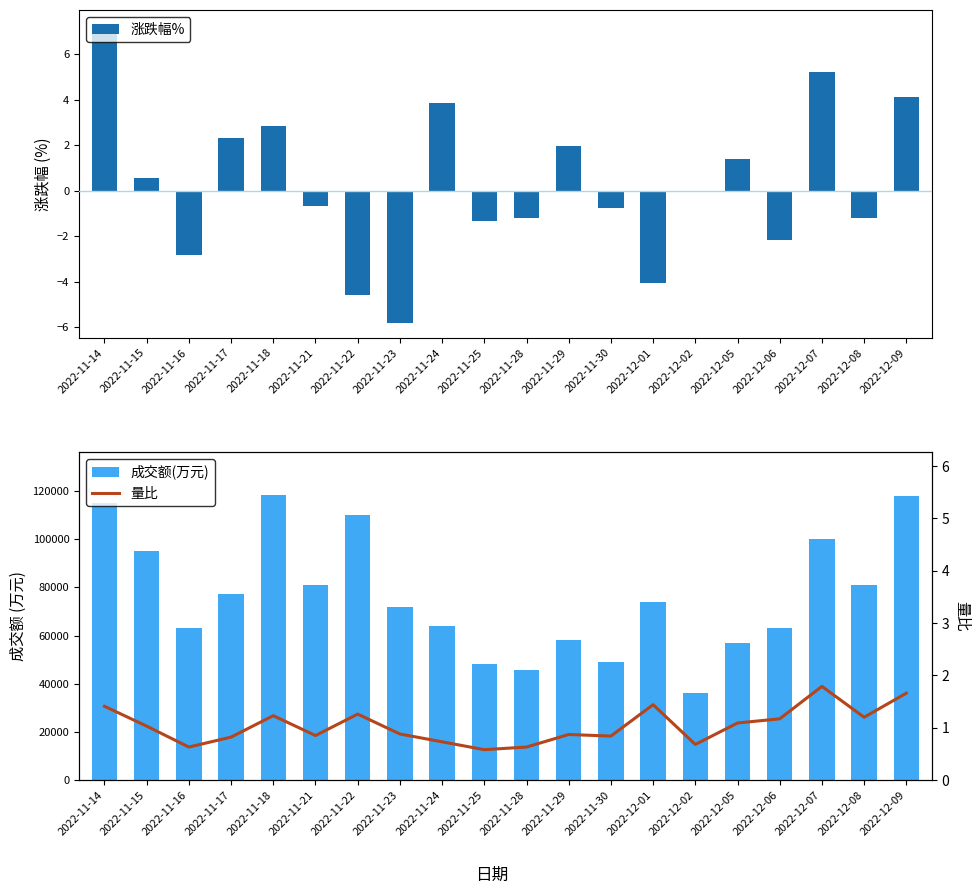

What is the minimum value shown in the chart?

-5.8